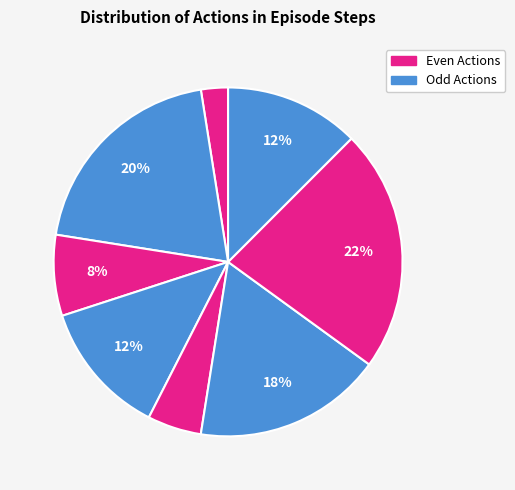

Count the number of slices in the pie.

8